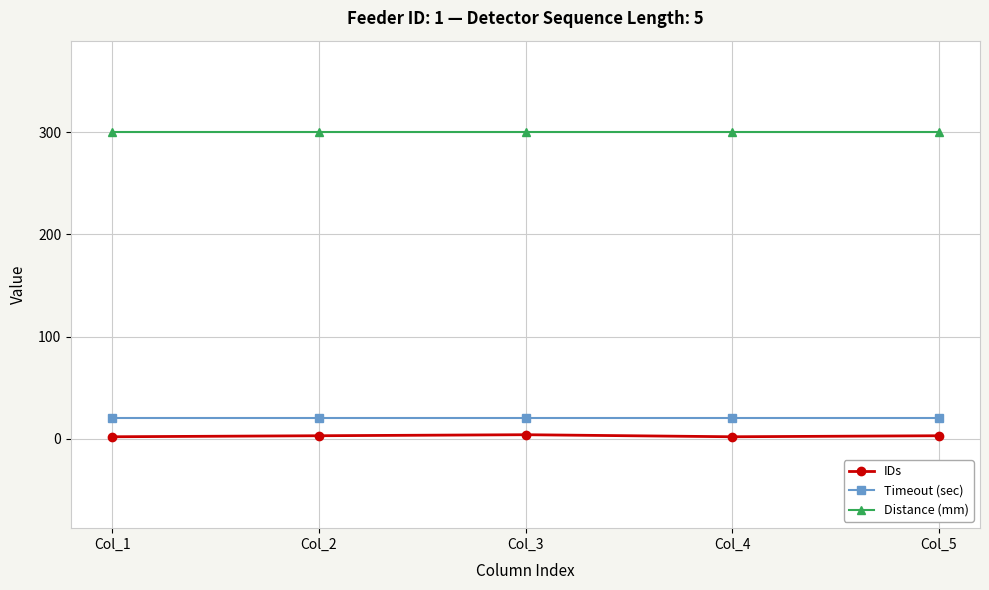

What are all the series names shown in the legend?

IDs, Timeout (sec), Distance (mm)